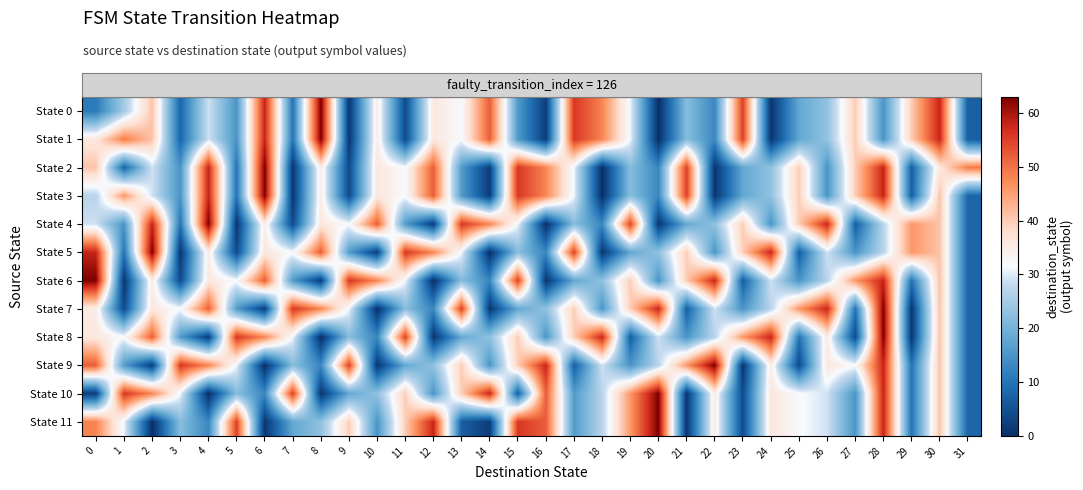

At which category is the sum across all series the highest?

28